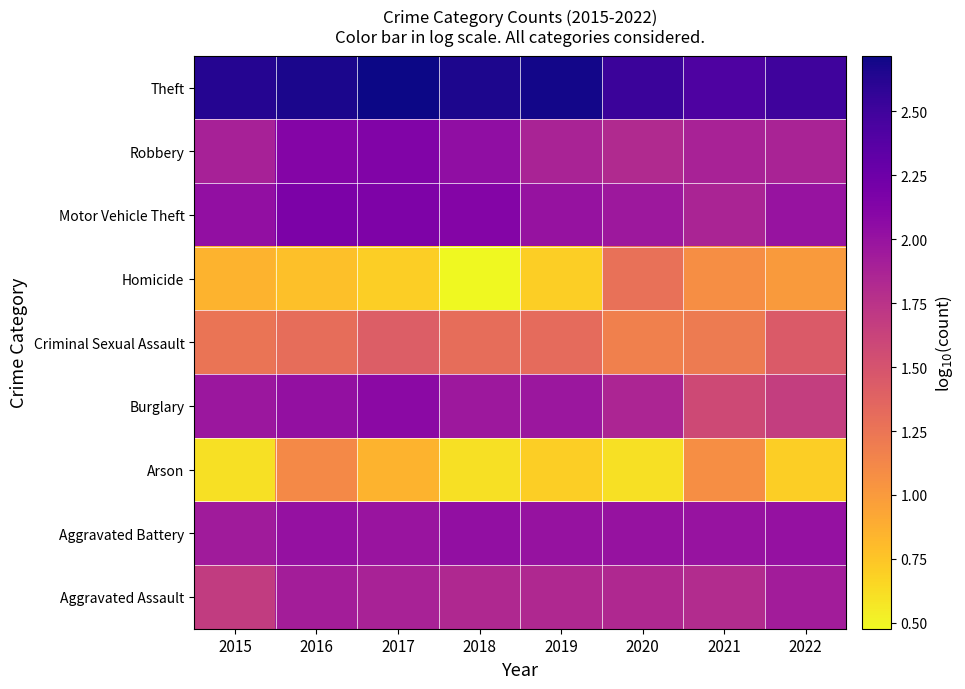

Reading left to right, transcribe all the data shown in this chart.

Aggravated Assault: 2015=1.7	2016=1.9	2017=1.9	2018=1.8	2019=1.8	2020=1.8	2021=1.8	2022=1.9
Aggravated Battery: 2015=1.9	2016=2.0	2017=2.0	2018=2.0	2019=2.0	2020=2.0	2021=2.0	2022=2.0
Arson: 2015=0.6	2016=1.1	2017=0.8	2018=0.6	2019=0.7	2020=0.6	2021=1.1	2022=0.7
Burglary: 2015=2.0	2016=2.0	2017=2.1	2018=2.0	2019=2.0	2020=1.9	2021=1.6	2022=1.7
Criminal Sexual Assault: 2015=1.3	2016=1.3	2017=1.4	2018=1.3	2019=1.3	2020=1.2	2021=1.2	2022=1.4
Homicide: 2015=0.8	2016=0.8	2017=0.7	2018=0.5	2019=0.7	2020=1.3	2021=1.1	2022=1.0
Motor Vehicle Theft: 2015=2.0	2016=2.2	2017=2.2	2018=2.1	2019=2.0	2020=2.0	2021=1.9	2022=2.0
Robbery: 2015=1.9	2016=2.1	2017=2.1	2018=2.0	2019=1.9	2020=1.8	2021=1.9	2022=1.9
Theft: 2015=2.6	2016=2.7	2017=2.7	2018=2.7	2019=2.7	2020=2.5	2021=2.4	2022=2.5